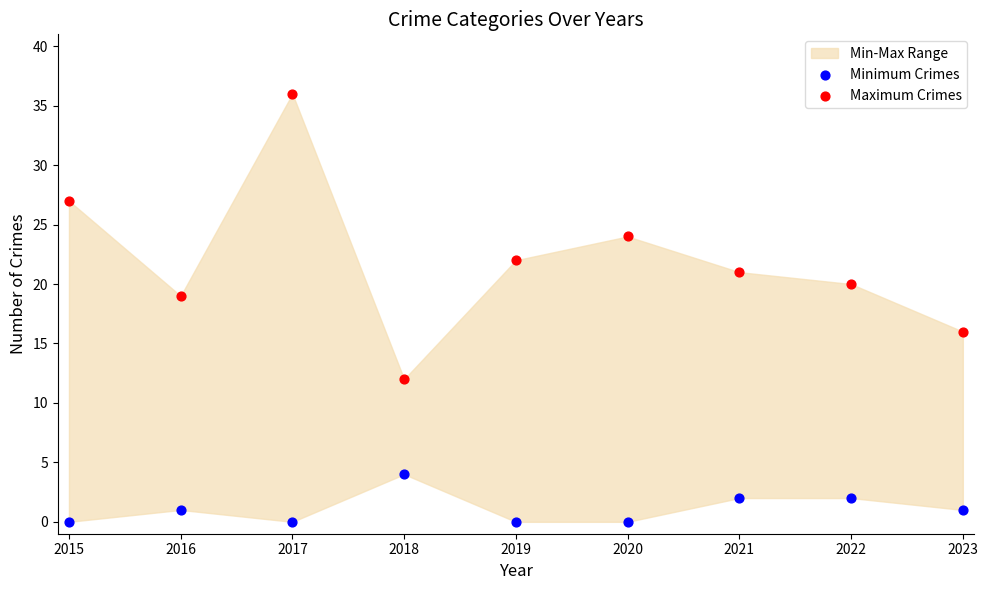

Across all data points, what is the range of Y values (max minus min)?

36